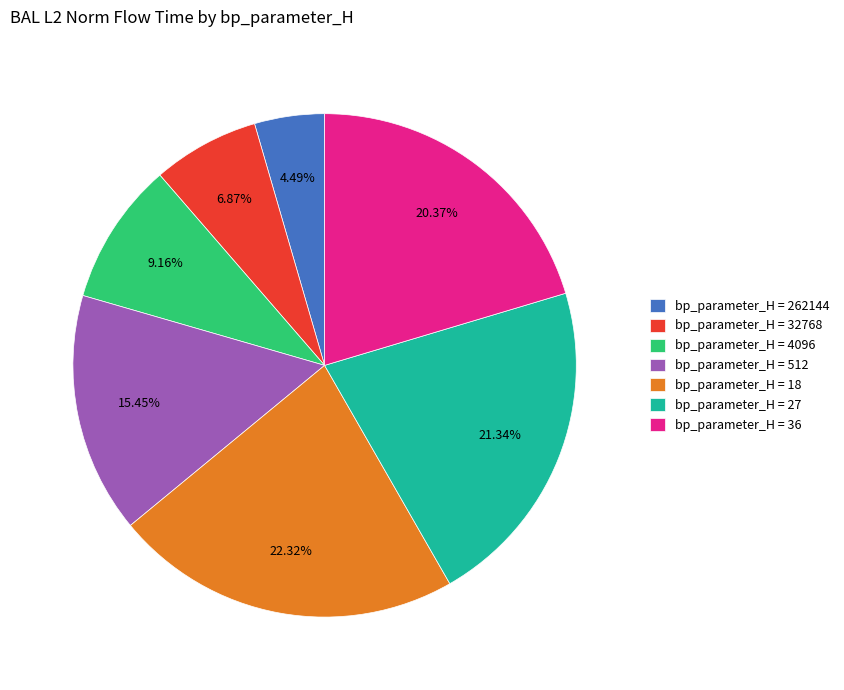

Which slice is the smallest?

bp_parameter_H = 262144